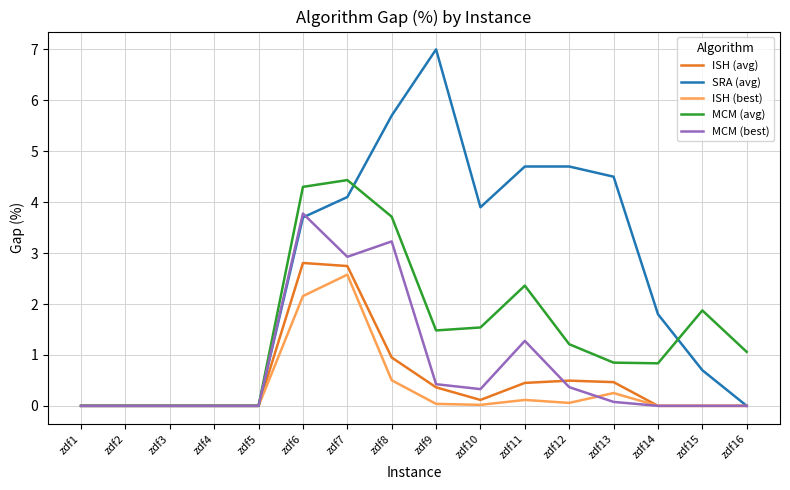

At which label is MCM (avg) closest to 2?

zdf15